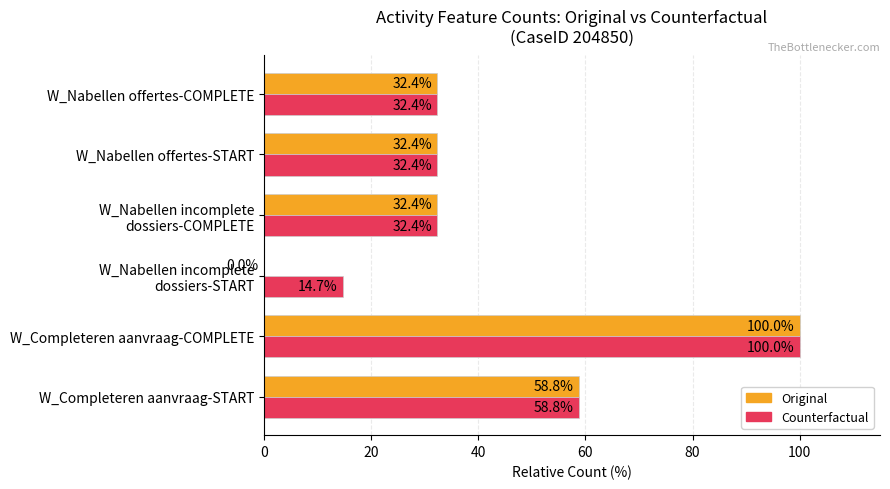

How many values in the Counterfactual series exceed 32?

5